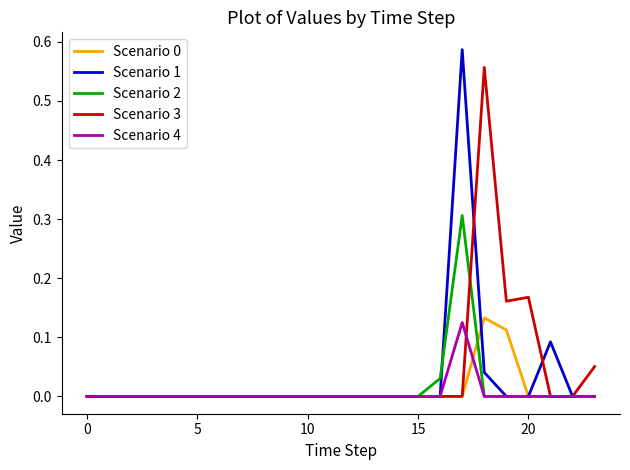

Which series has the largest range (max minus min)?

Scenario 1